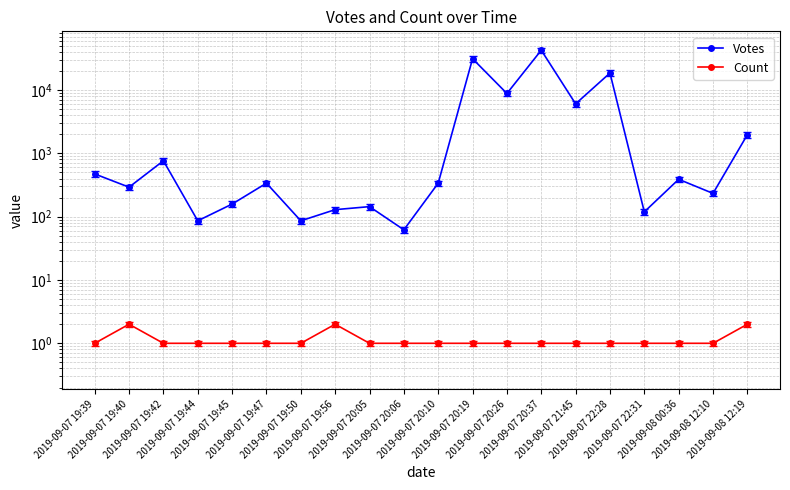

Read the Votes value at 2019-09-08 12:10, to the nearest 50.

250